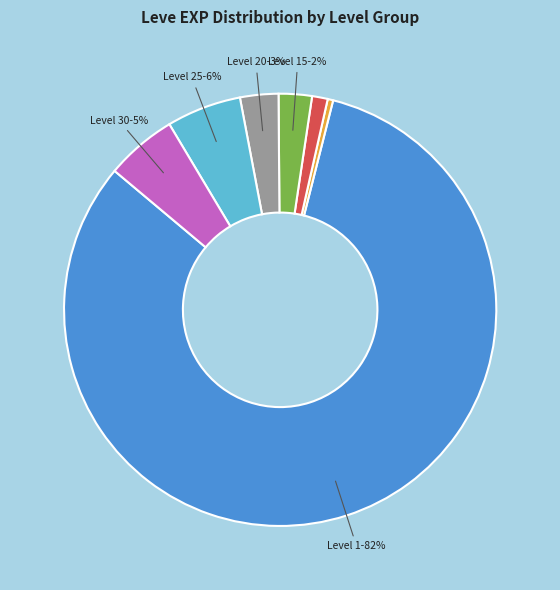

To the nearest percent, what is the average slice percentage?

14%